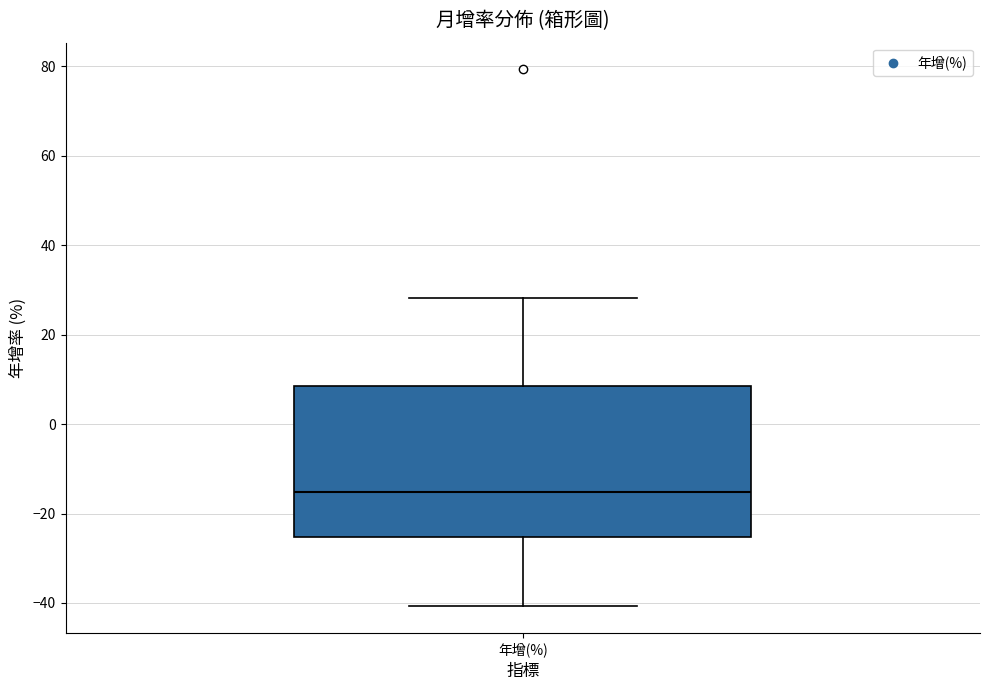

Read this box plot against the y-axis: the position of the median line, the range covered by the box, and the ends of both whiskers. The values are not printed on the chart, so give them approximately, as read against the axis.

median -16, box -26 to 8, whiskers -40 to 28